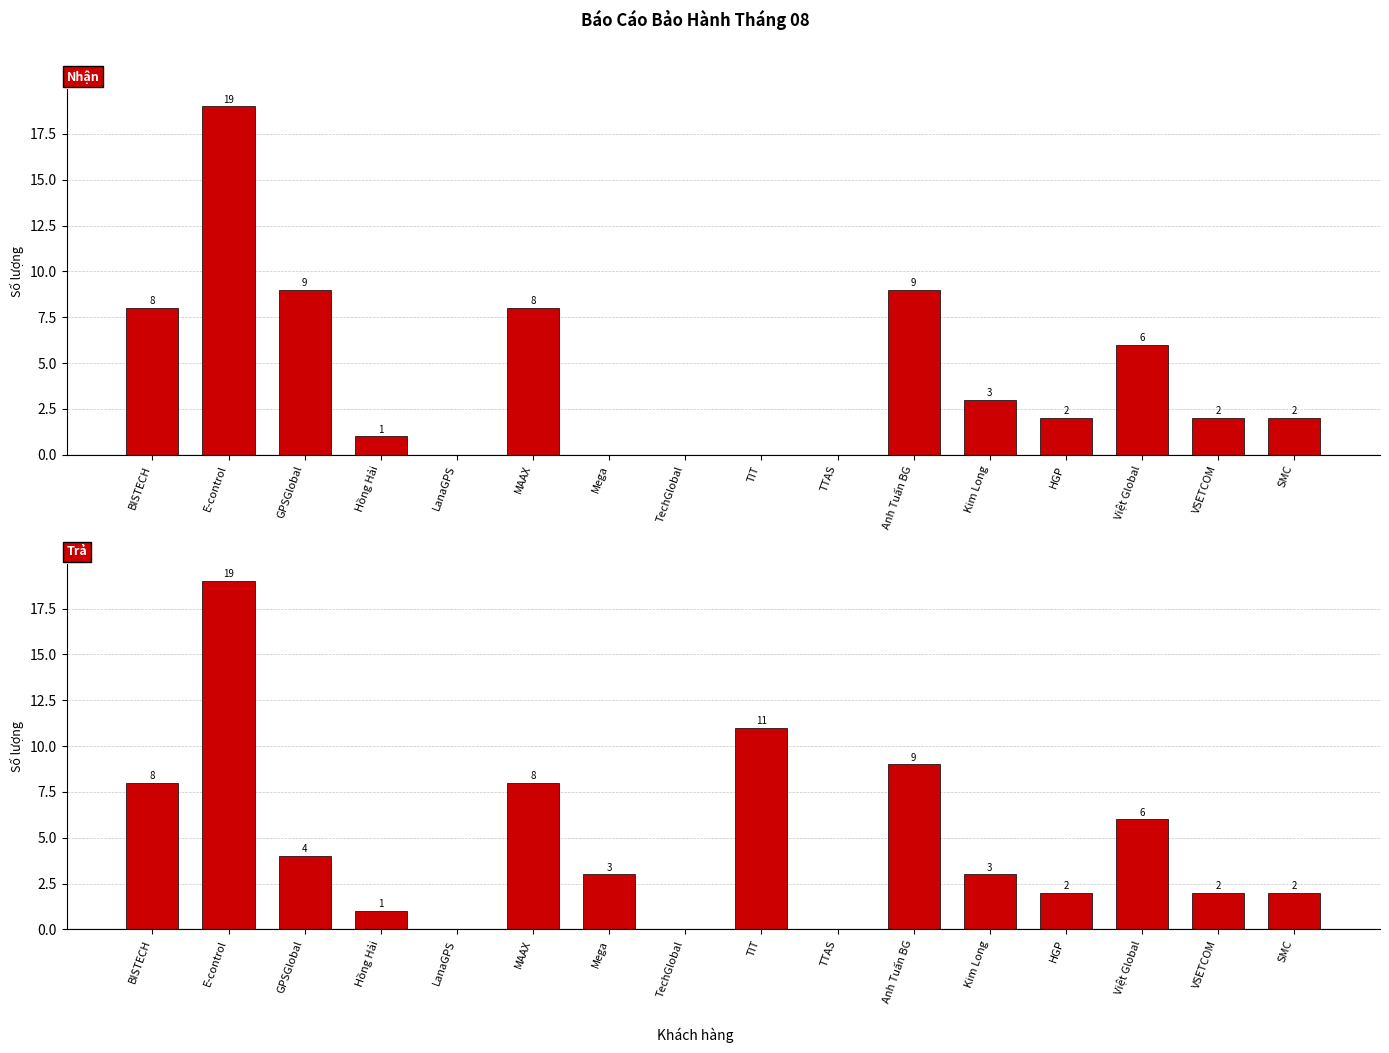

Reading left to right, what are all the values shown in this chart?

Nhận: BISTECH=8	E-control=19	GPSGlobal=9	Hồng Hải=1	LanaGPS=0	MAAX=8	Mega=0	TechGlobal=0	TIT=0	TTAS=0	Anh Tuấn BG=9	Kim Long=3	HGP=2	Việt Global=6	VSETCOM=2	SMC=2
Trả: BISTECH=8	E-control=19	GPSGlobal=4	Hồng Hải=1	LanaGPS=0	MAAX=8	Mega=3	TechGlobal=0	TIT=11	TTAS=0	Anh Tuấn BG=9	Kim Long=3	HGP=2	Việt Global=6	VSETCOM=2	SMC=2